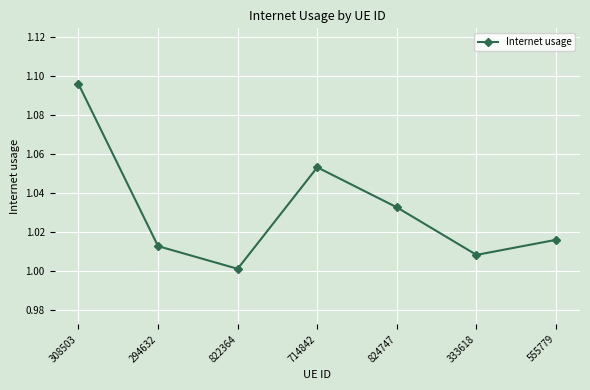

Count the number of data series in this chart.

1